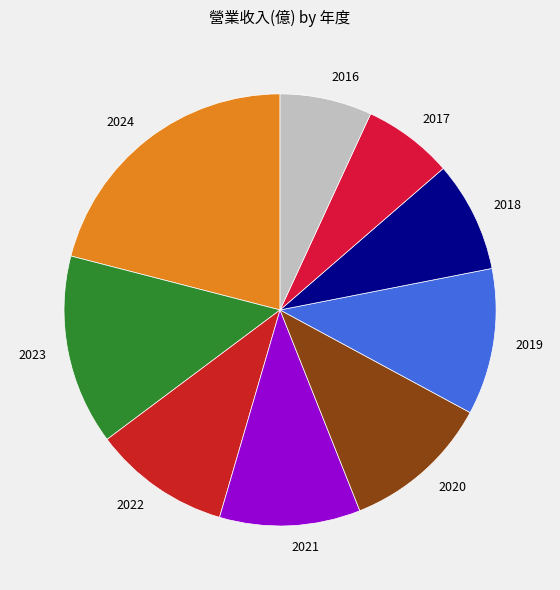

Approximately how many times larger is the value at 2022 compared to 2023?

0.7